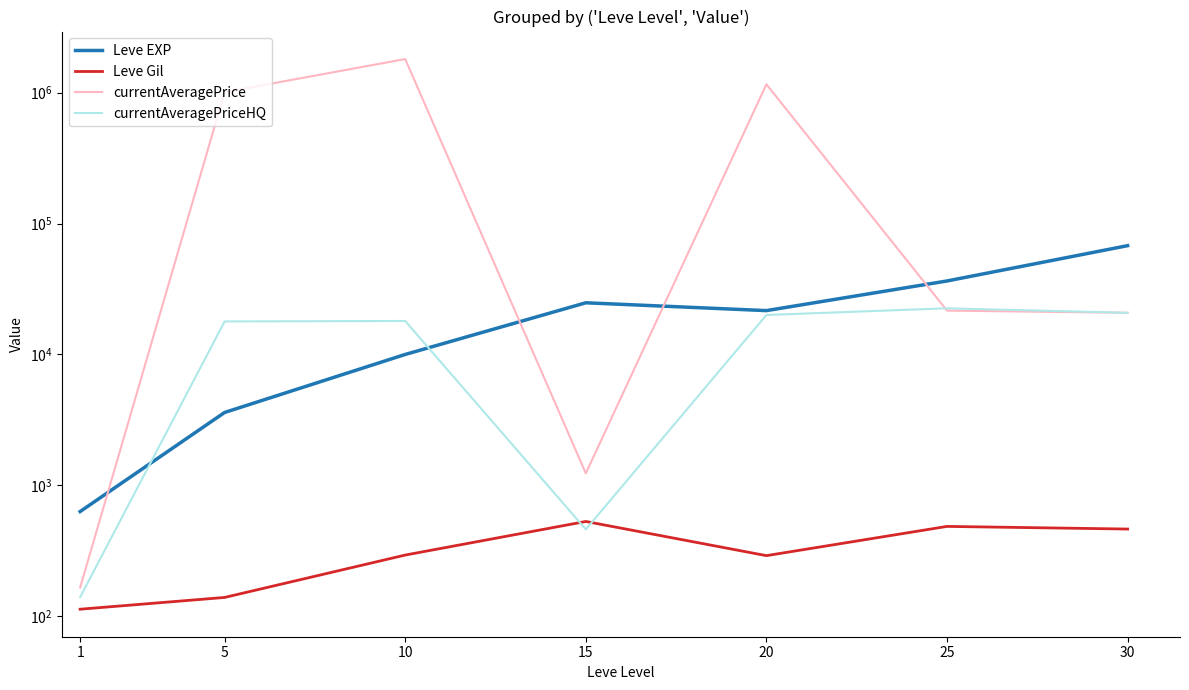

At which label does currentAveragePrice reach its peak?

10